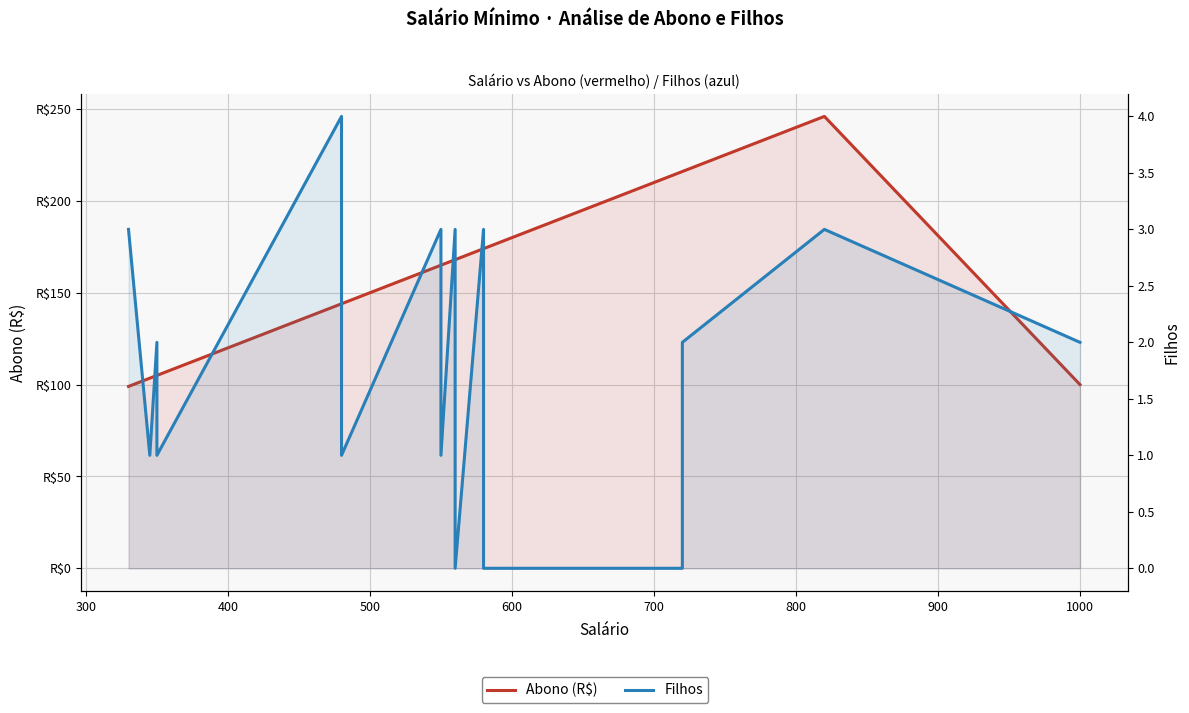

Is the value of Filhos at 200 greater than the value of Abono at 800?

No